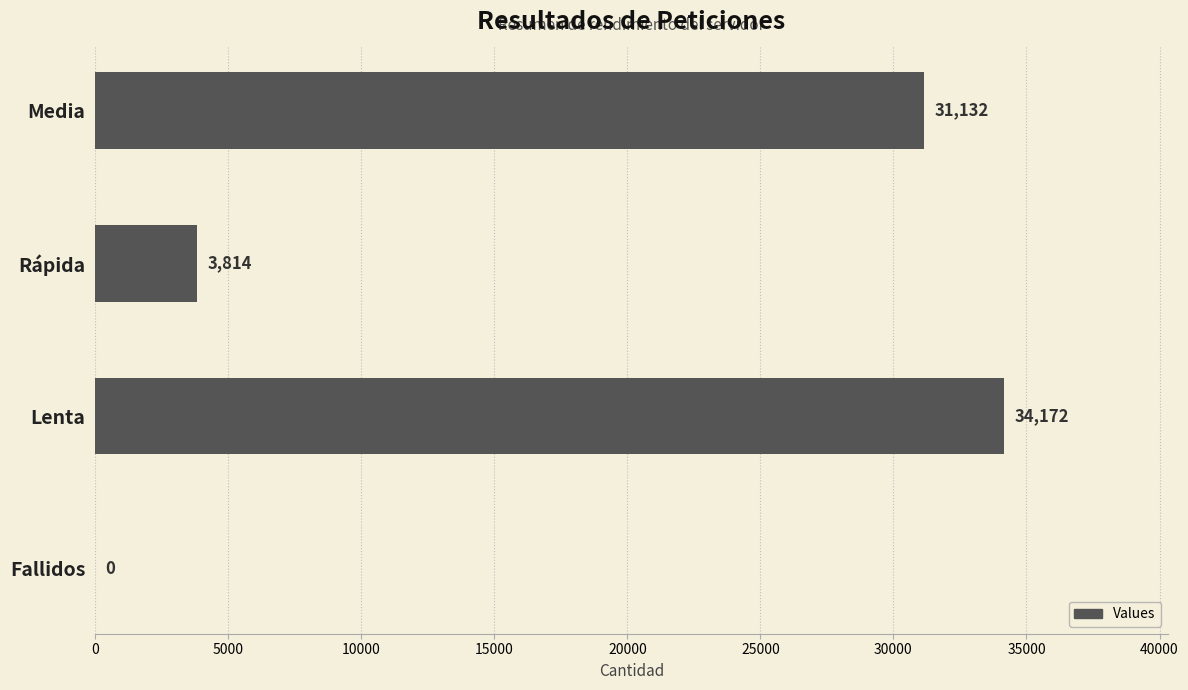

What is the change in value from Media to Lenta?

+3040